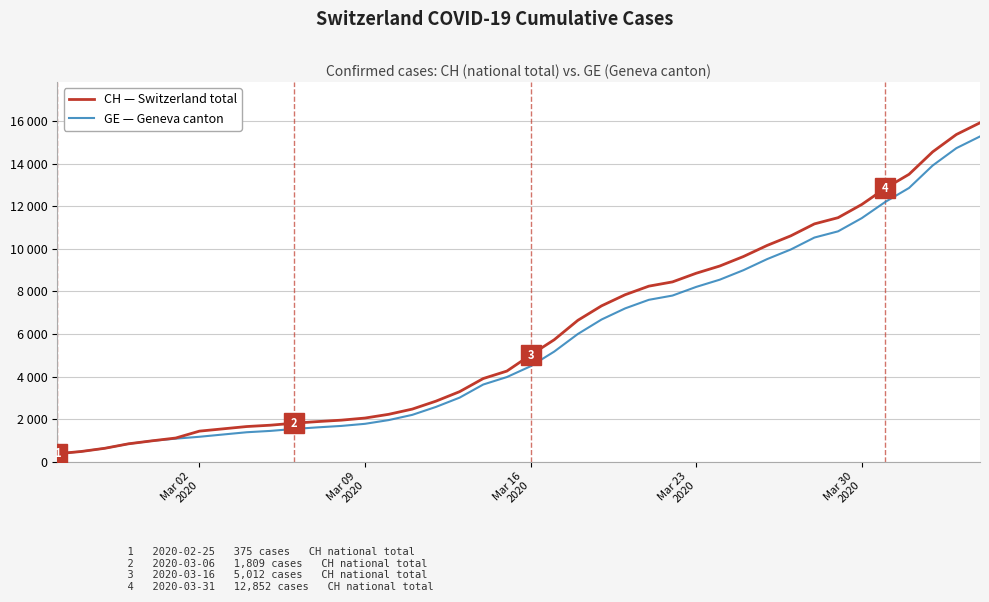

What are all the series names shown in the legend?

CH — Switzerland total, GE — Geneva canton